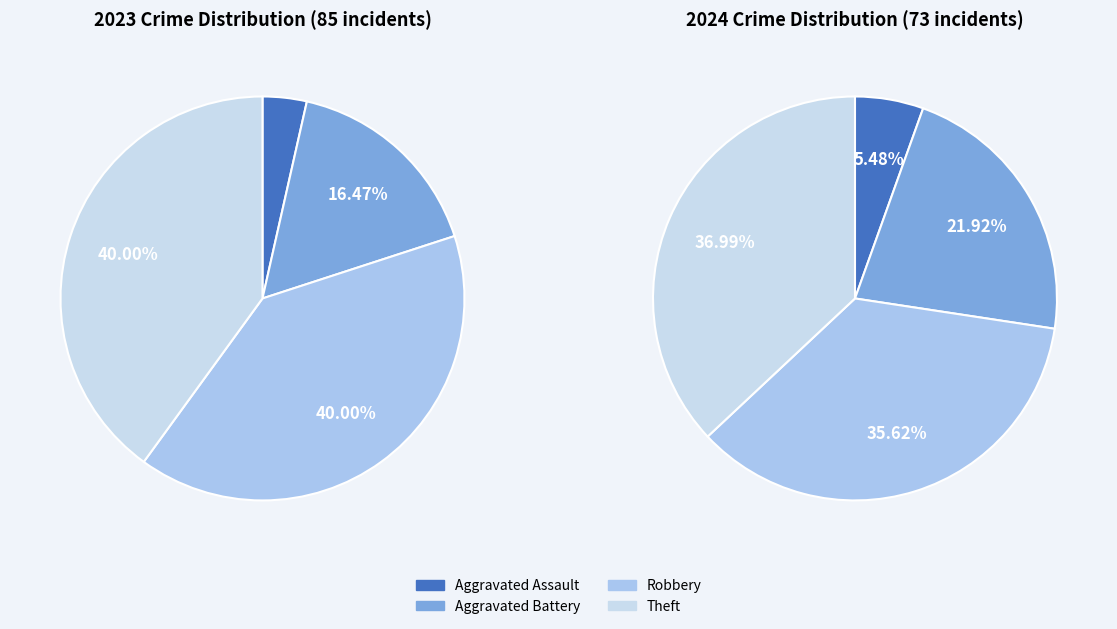

Is there a majority slice in this chart?

No